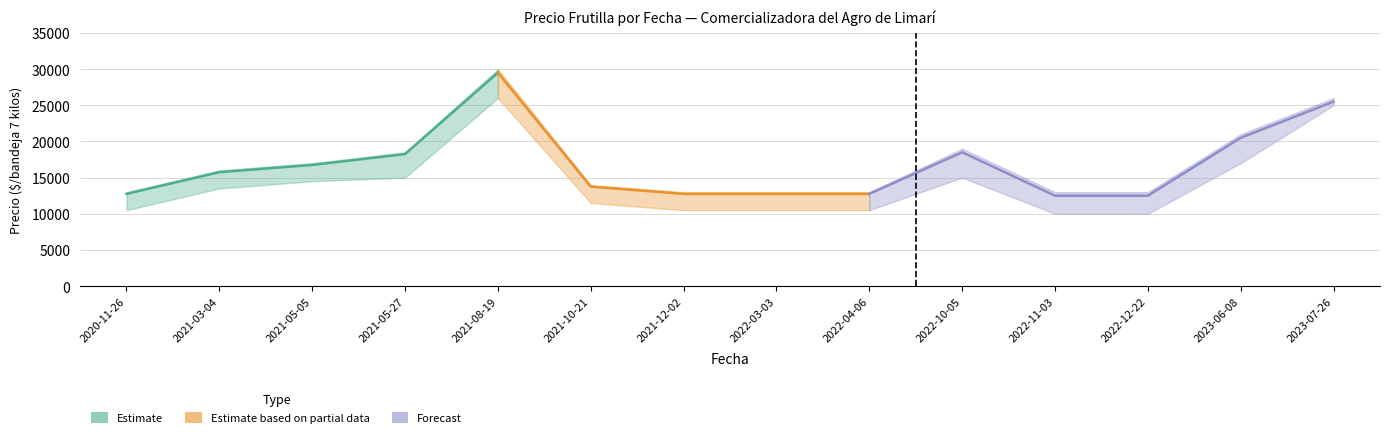

At which label does Precio máximo first exceed 16000?

2021-05-05